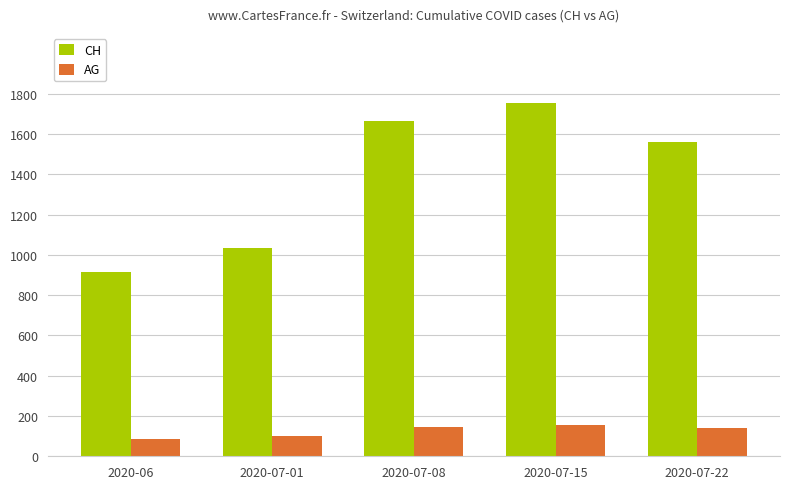

How many bars are there in total?

10